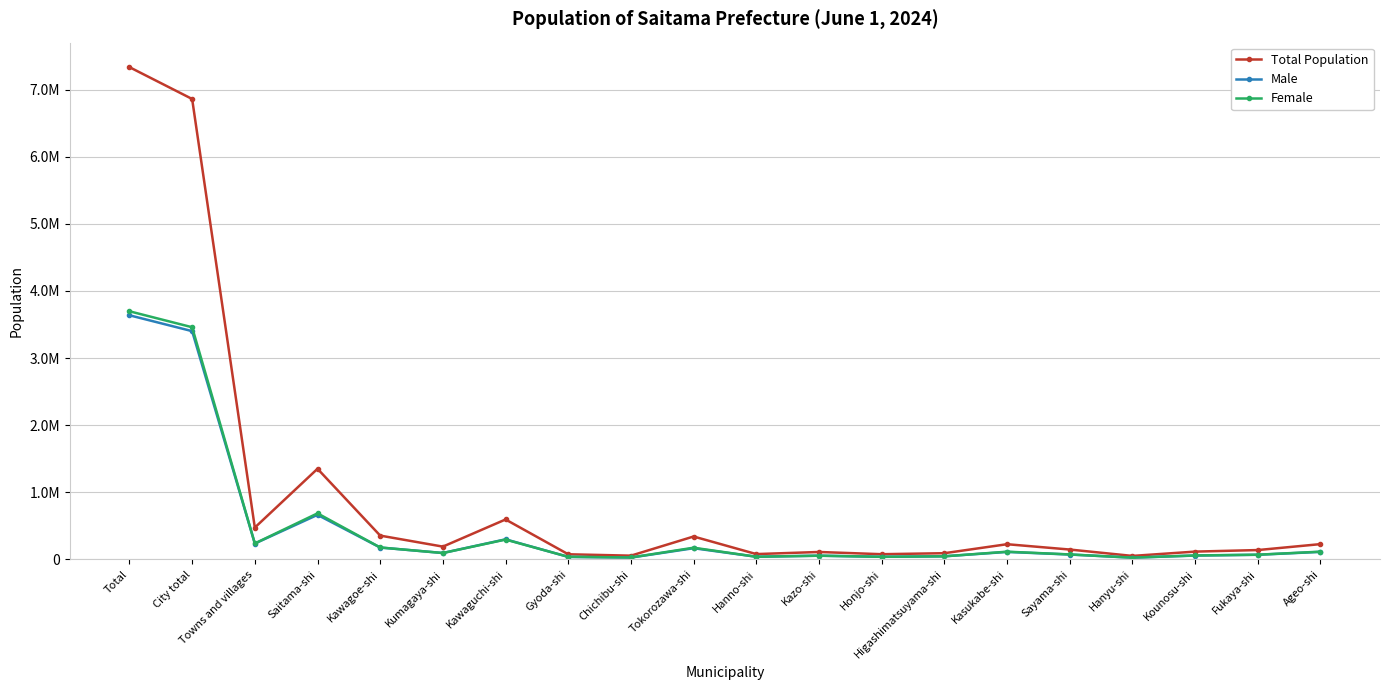

What are all the series names shown in the legend?

Total Population, Male, Female